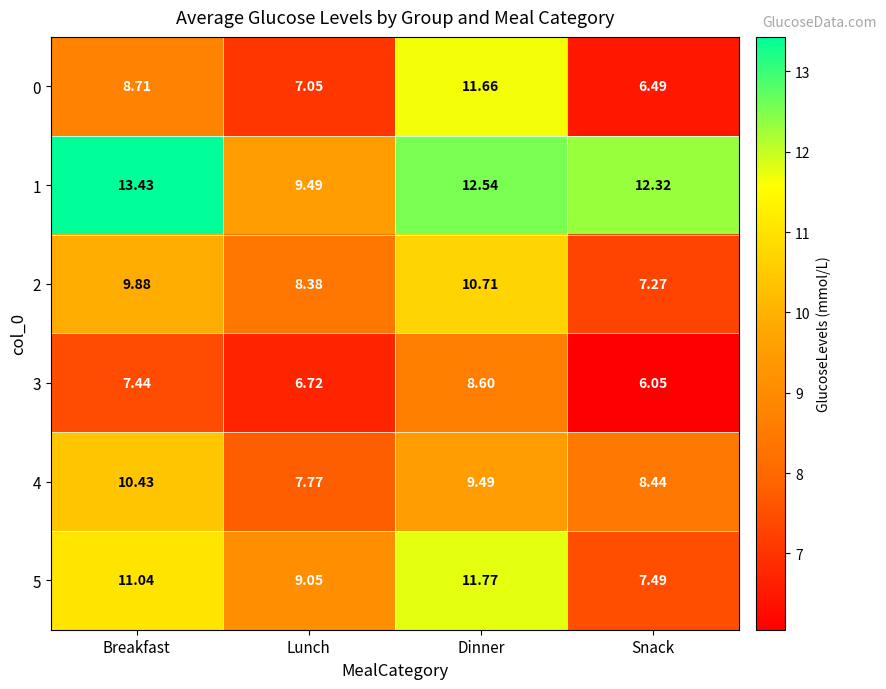

Which series has the largest total across all categories?

1